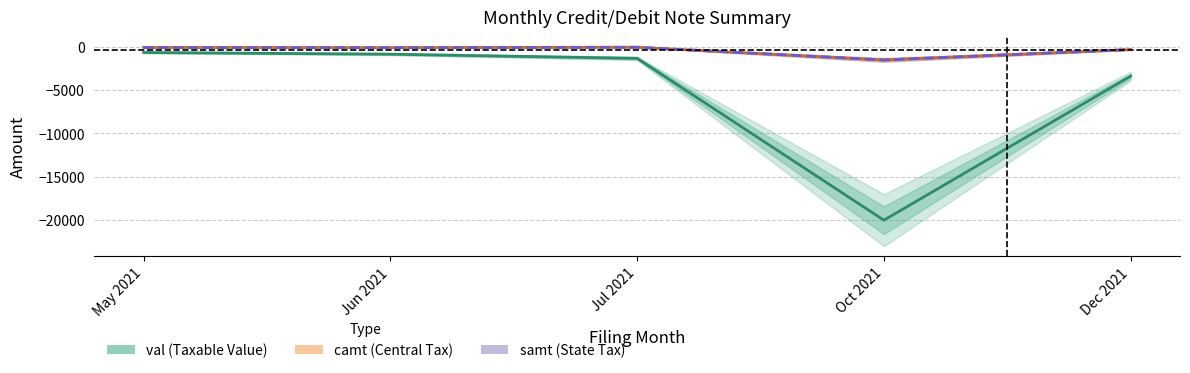

Count the number of data series in this chart.

3